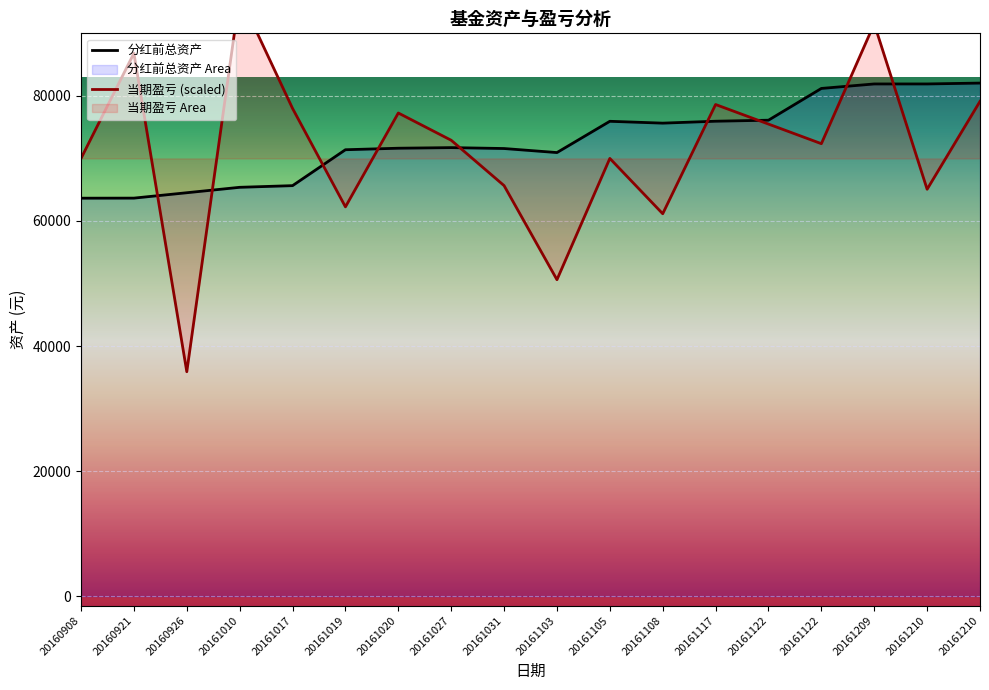

At which category does 当期盈亏 reach its first local valley?

20160926